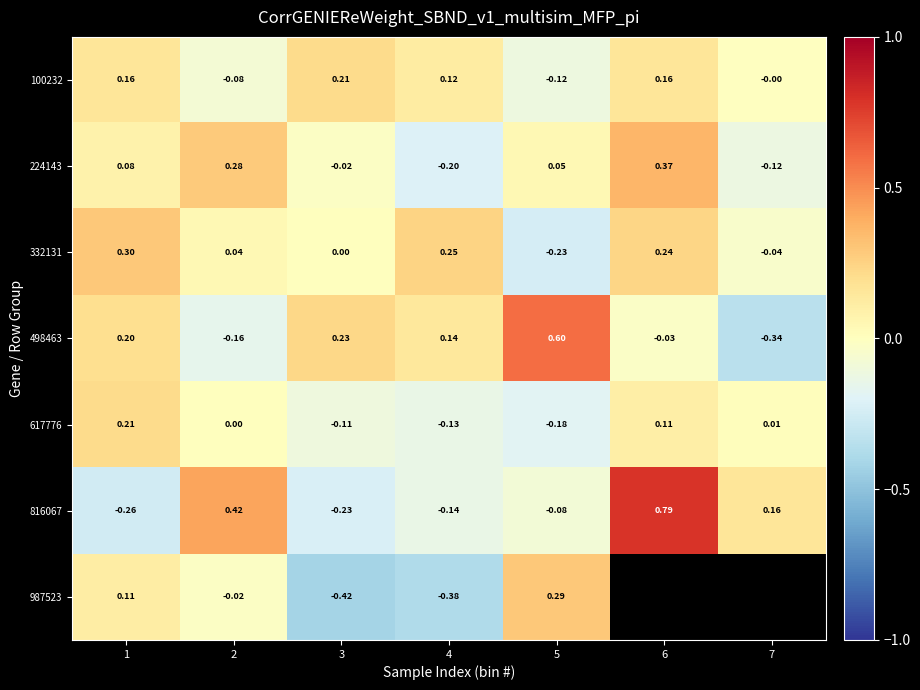

At which label is 332131 closest to 0?

3